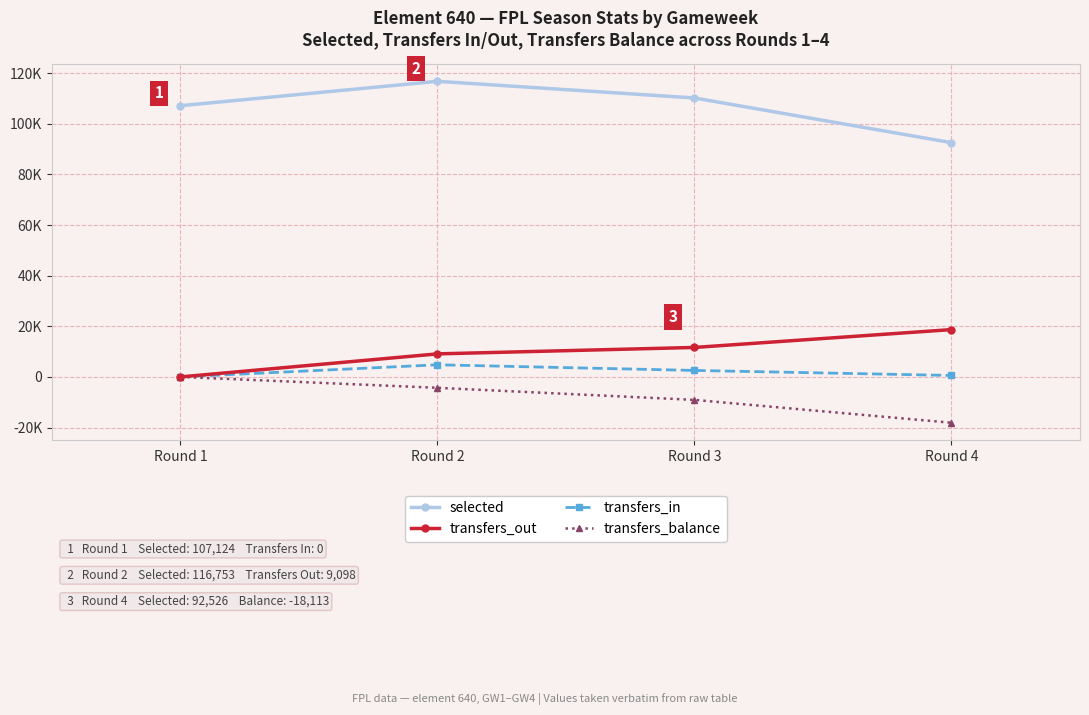

Between Round 2 and Round 3, which is larger?

Round 2